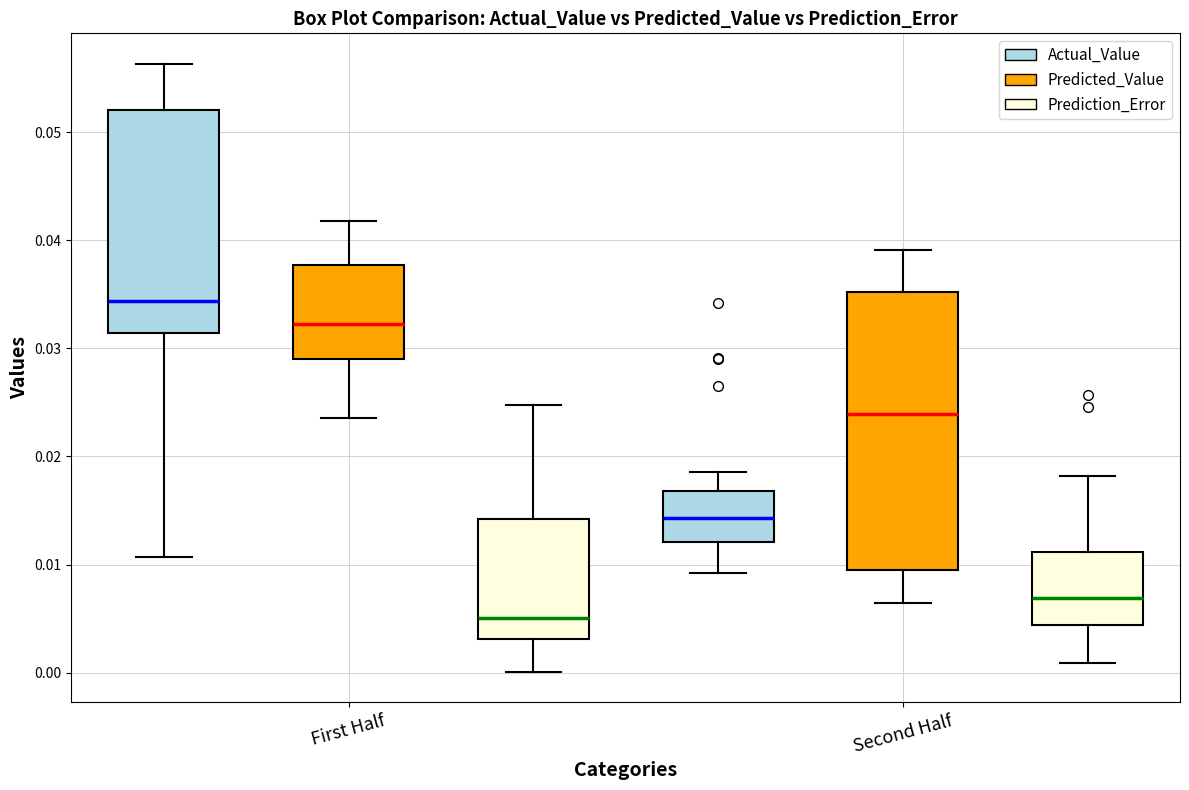

Where does the upper whisker of the box for First Half (Prediction_Error) end on the y-axis? The values are not printed on the chart, so give them approximately, as read against the axis.

0.025